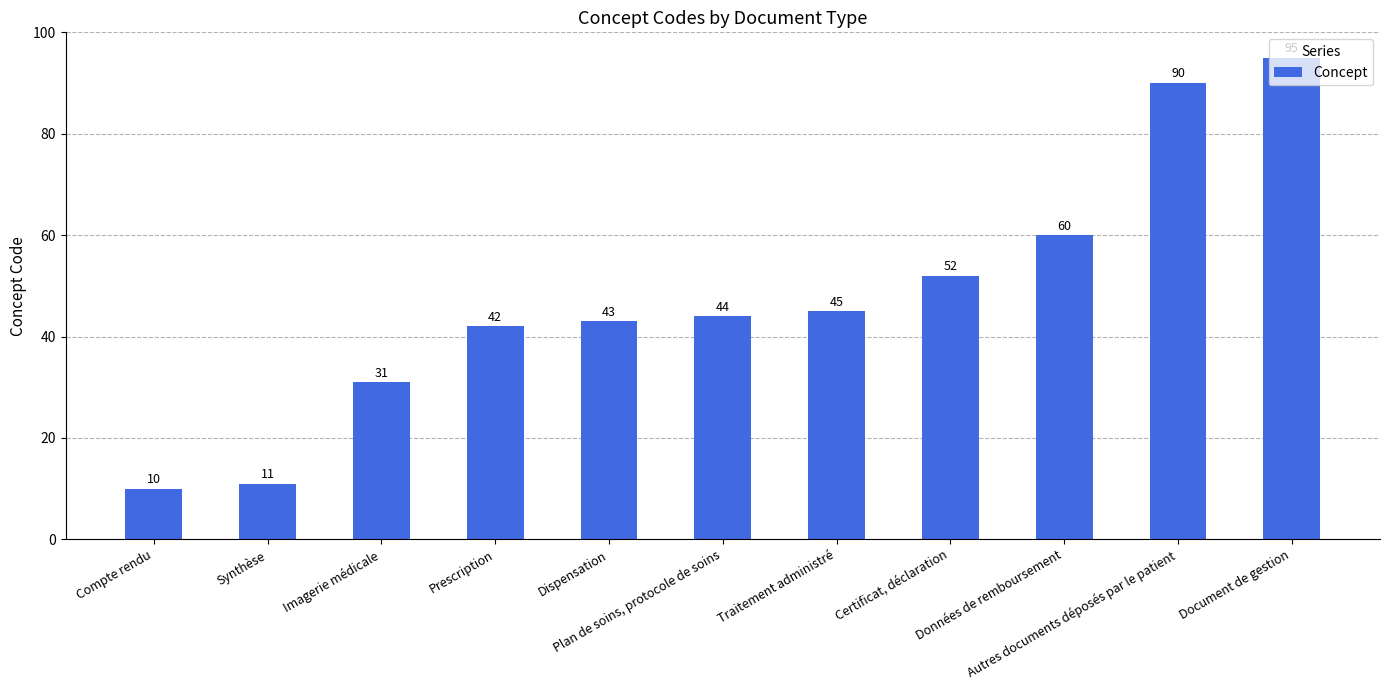

Reading right to left, transcribe all the data shown in this chart.

95	90	60	52	45	44	43	42	31	11	10